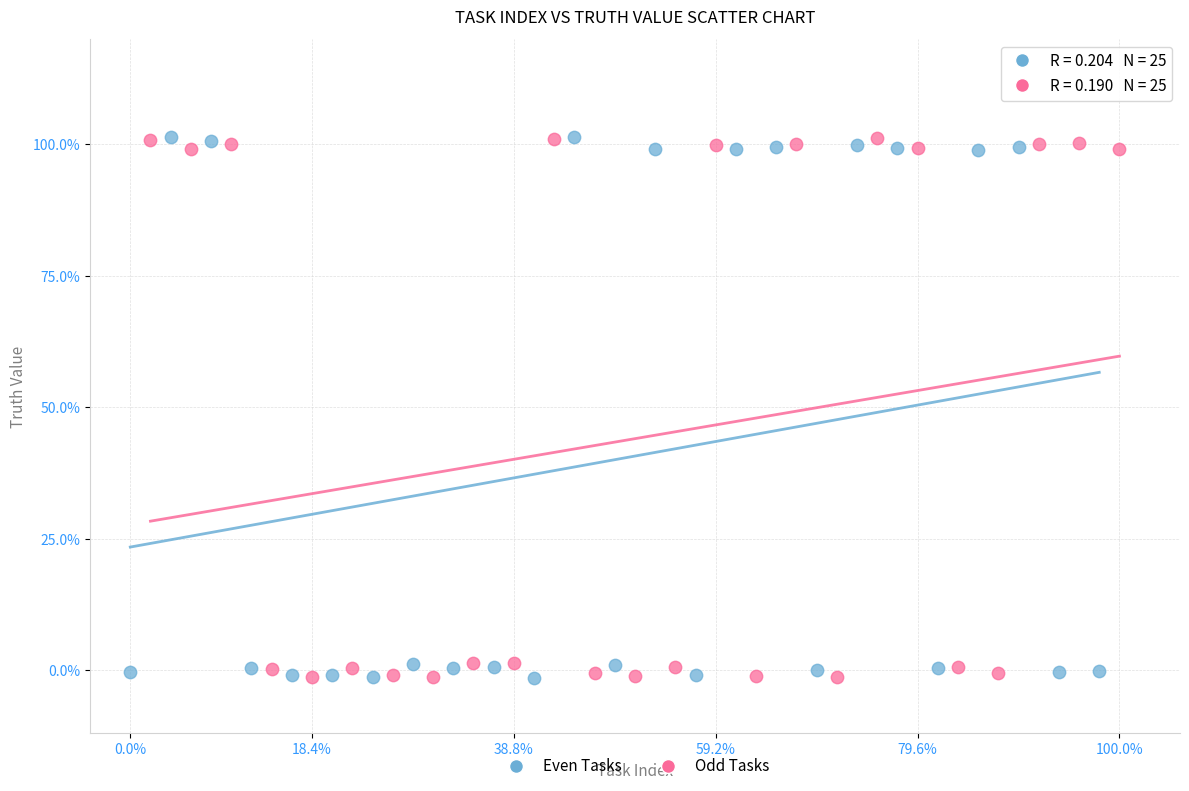

What are all the series names shown in the legend?

Even Tasks, Odd Tasks